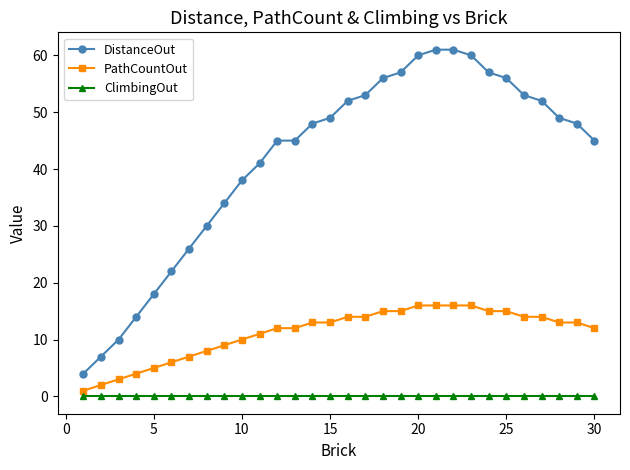

What is the value of the DistanceOut point at the 4th from the left?

14